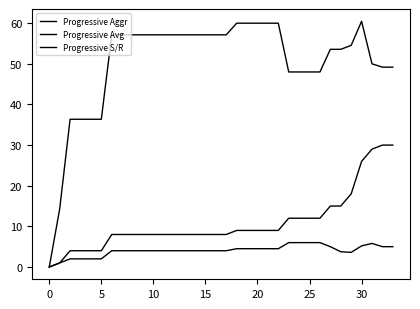

Which category has the highest value across all series?

30